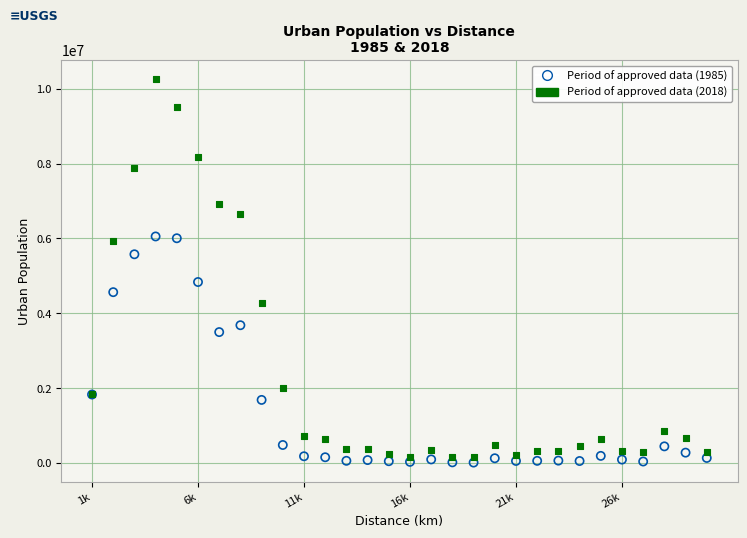

Across all series, what Y value is closest to 5132102?

4834640